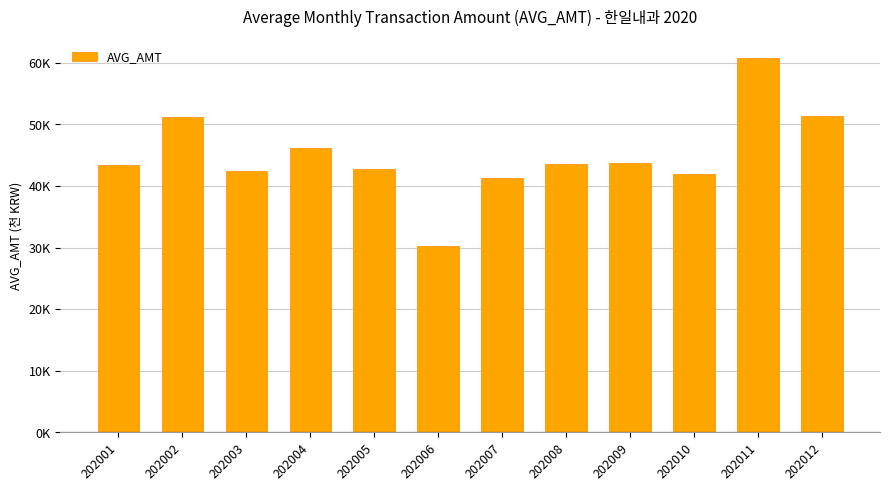

At which label does the data first exceed 43?

202001